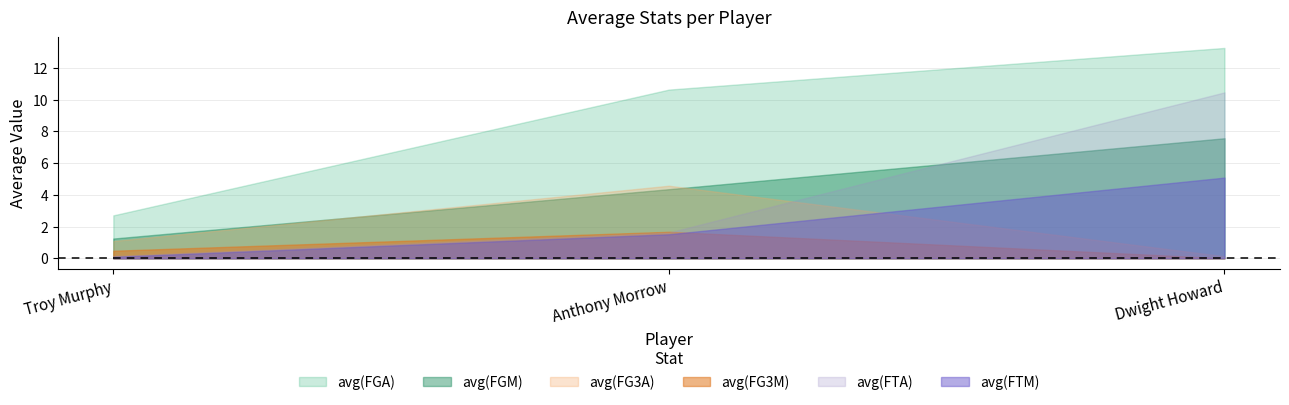

Which category has the lowest value across all series?

Dwight Howard